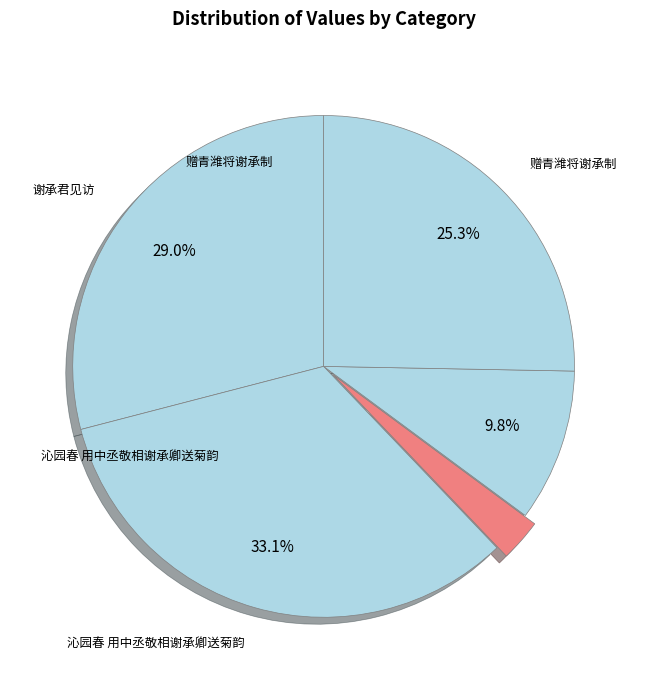

How many slices are in this pie chart?

5